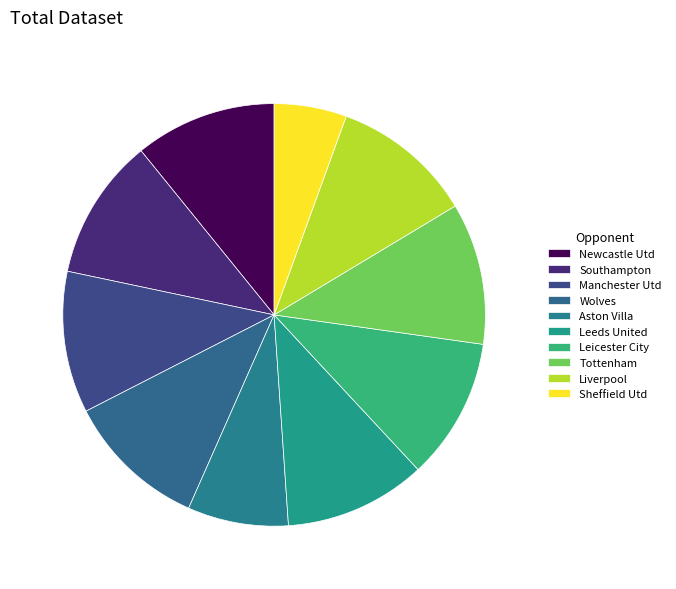

How many slices are in this pie chart?

10